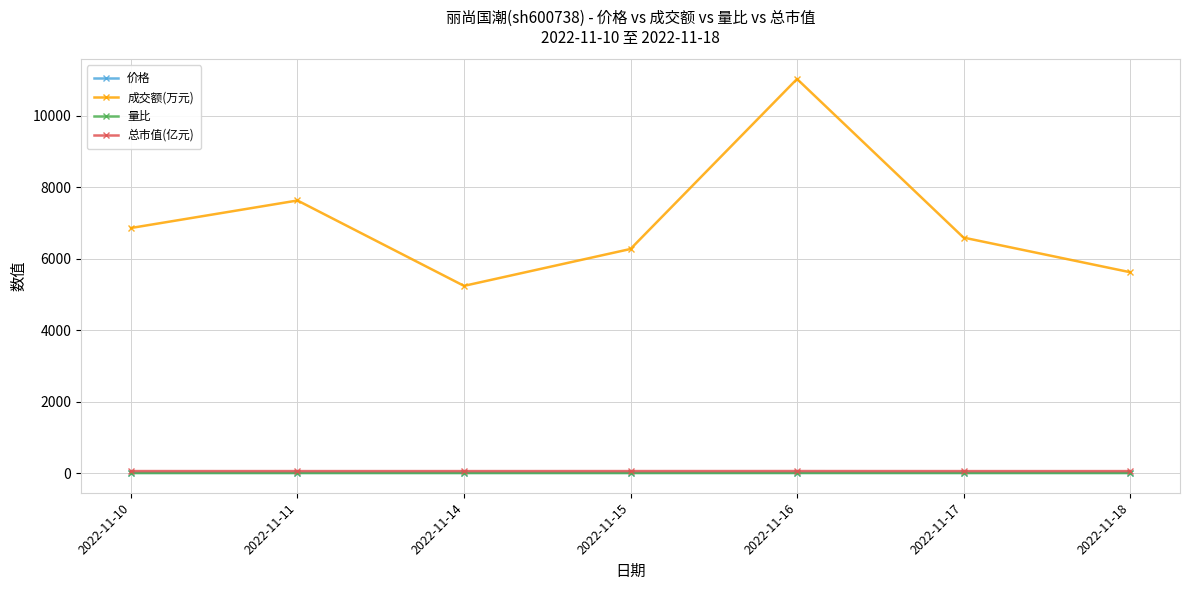

List the labels in order of 成交额(万元) value, largest first.

2022-11-16, 2022-11-11, 2022-11-10, 2022-11-17, 2022-11-15, 2022-11-18, 2022-11-14